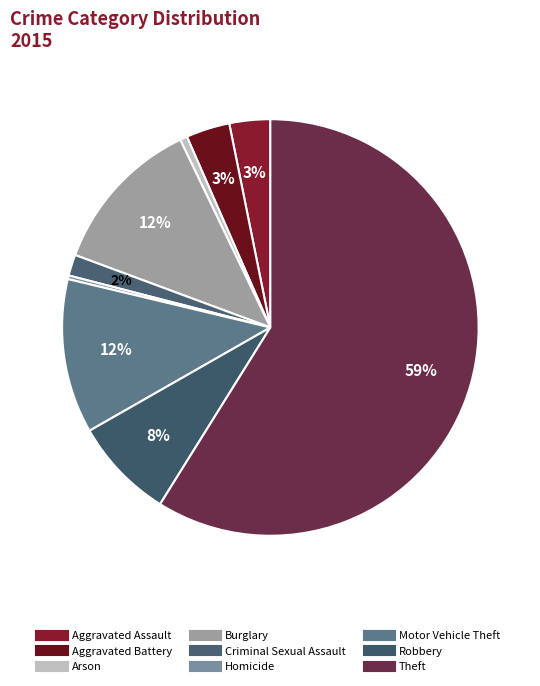

Which slice is the smallest?

Homicide